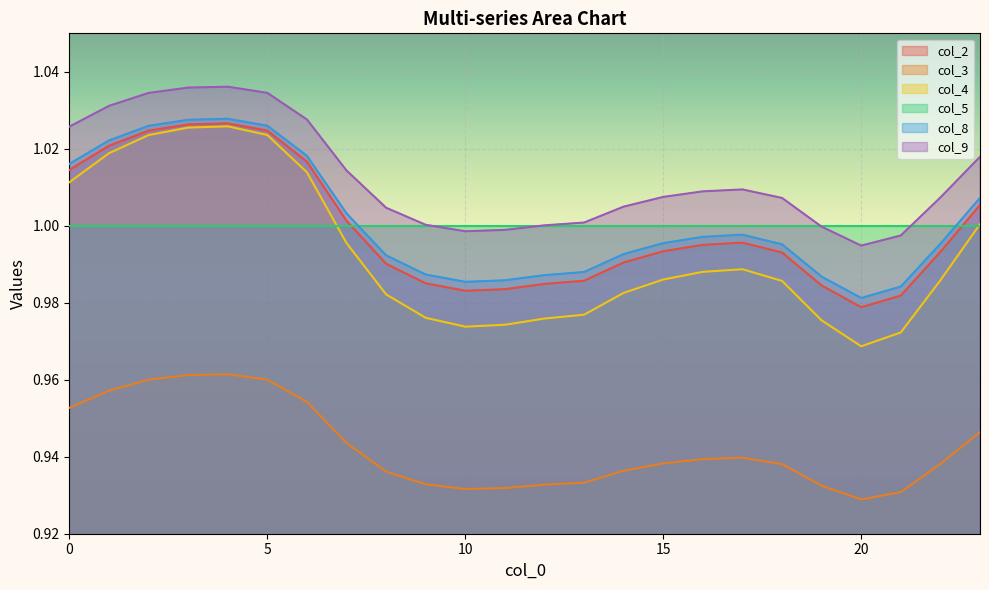

Does the chart display data point markers on the line(s)?

No